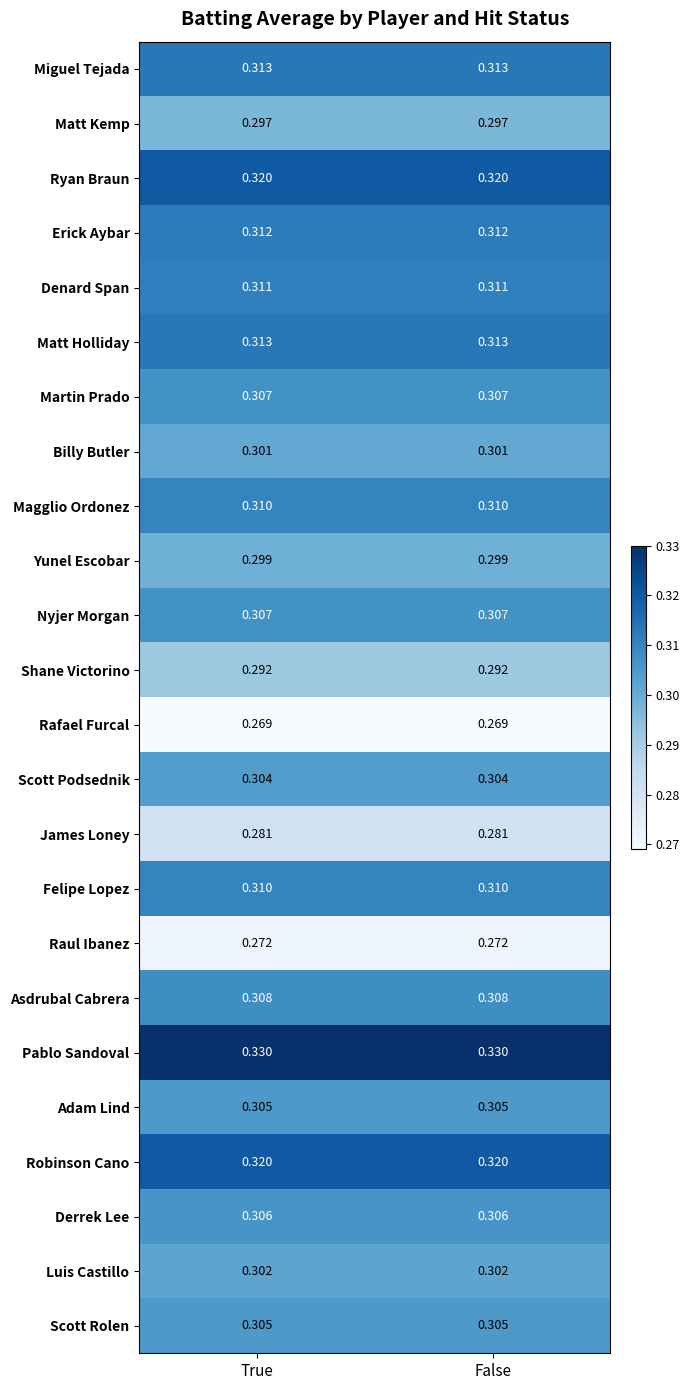

Is the value of Yunel Escobar at True greater than the value of Ryan Braun at False?

No